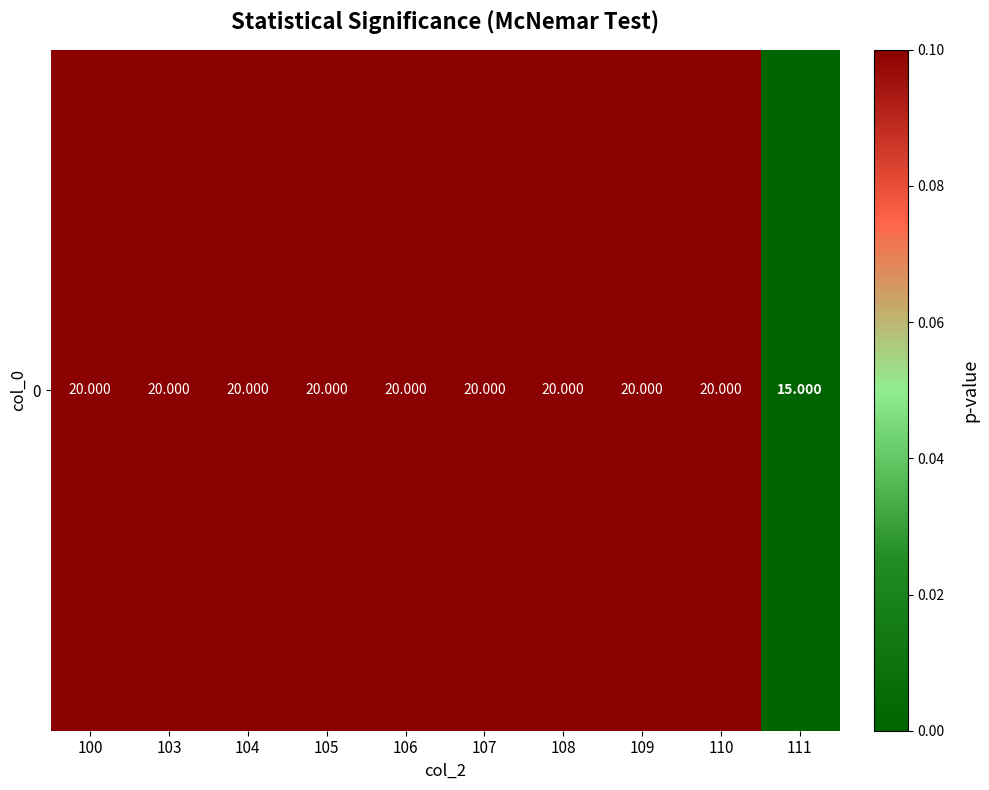

What is the greatest value displayed?

0.1